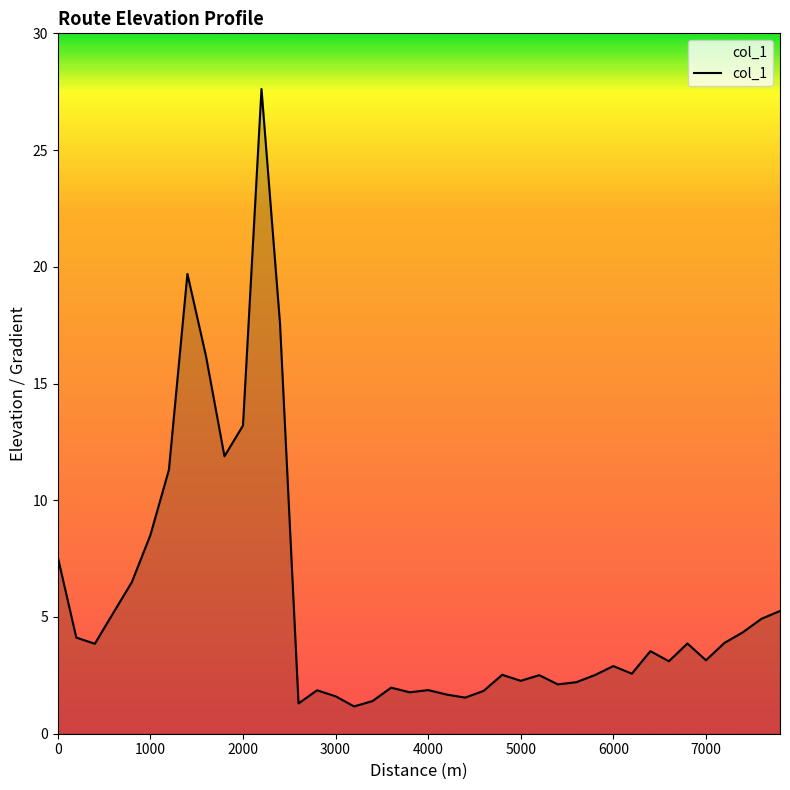

What is the smallest value displayed?

1.2